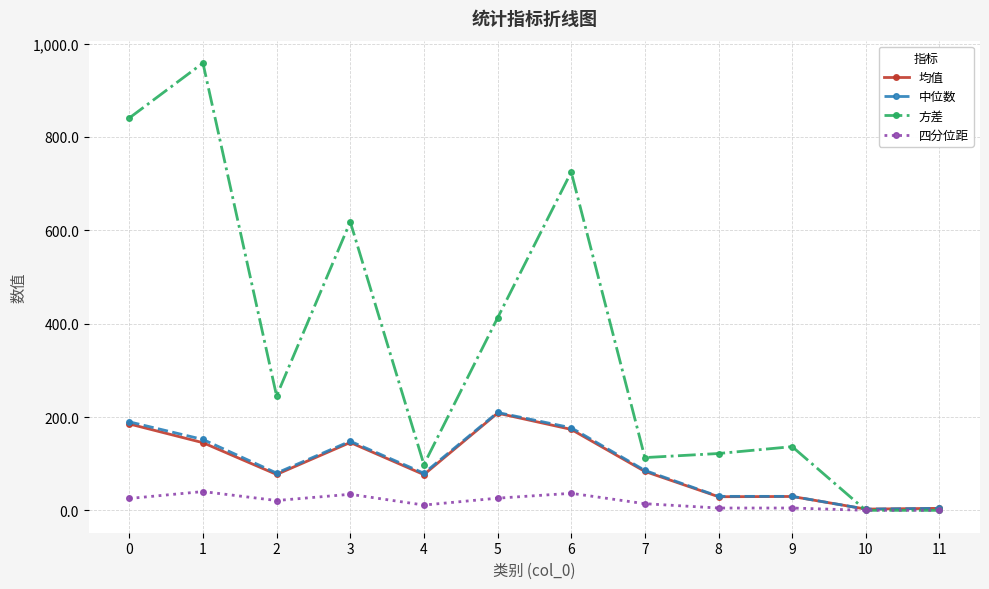

How many data points in 中位数 are less than 85?

6